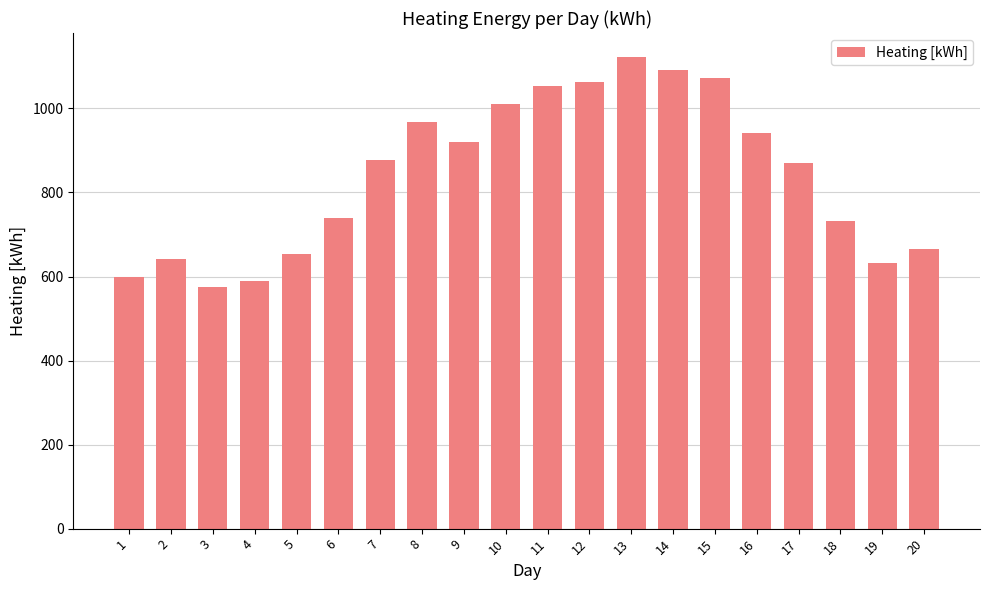

Reading right to left, extract all data points from this chart.

664.9	633.3	731.7	871.3	942.2	1073.4	1092.4	1123.3	1063.6	1053.7	1010.3	920.1	968.8	877.8	739.2	654.1	590.4	573.9	640.5	599.5